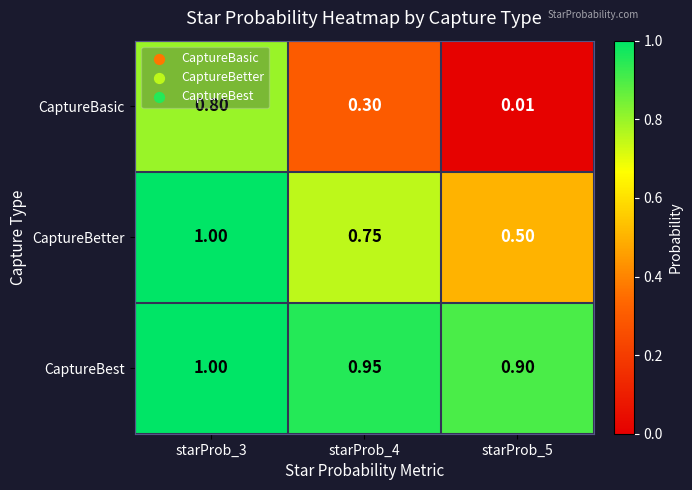

Which series has the largest total across all categories?

CaptureBest